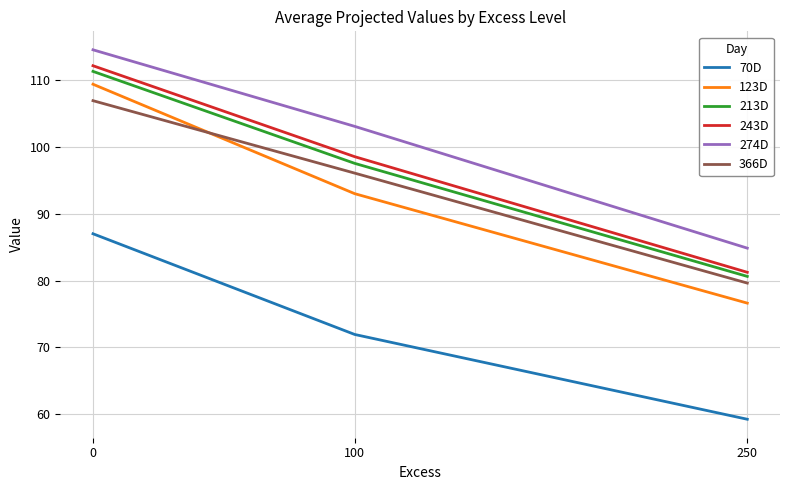

Which series changed the most between 0 and 100?

123D